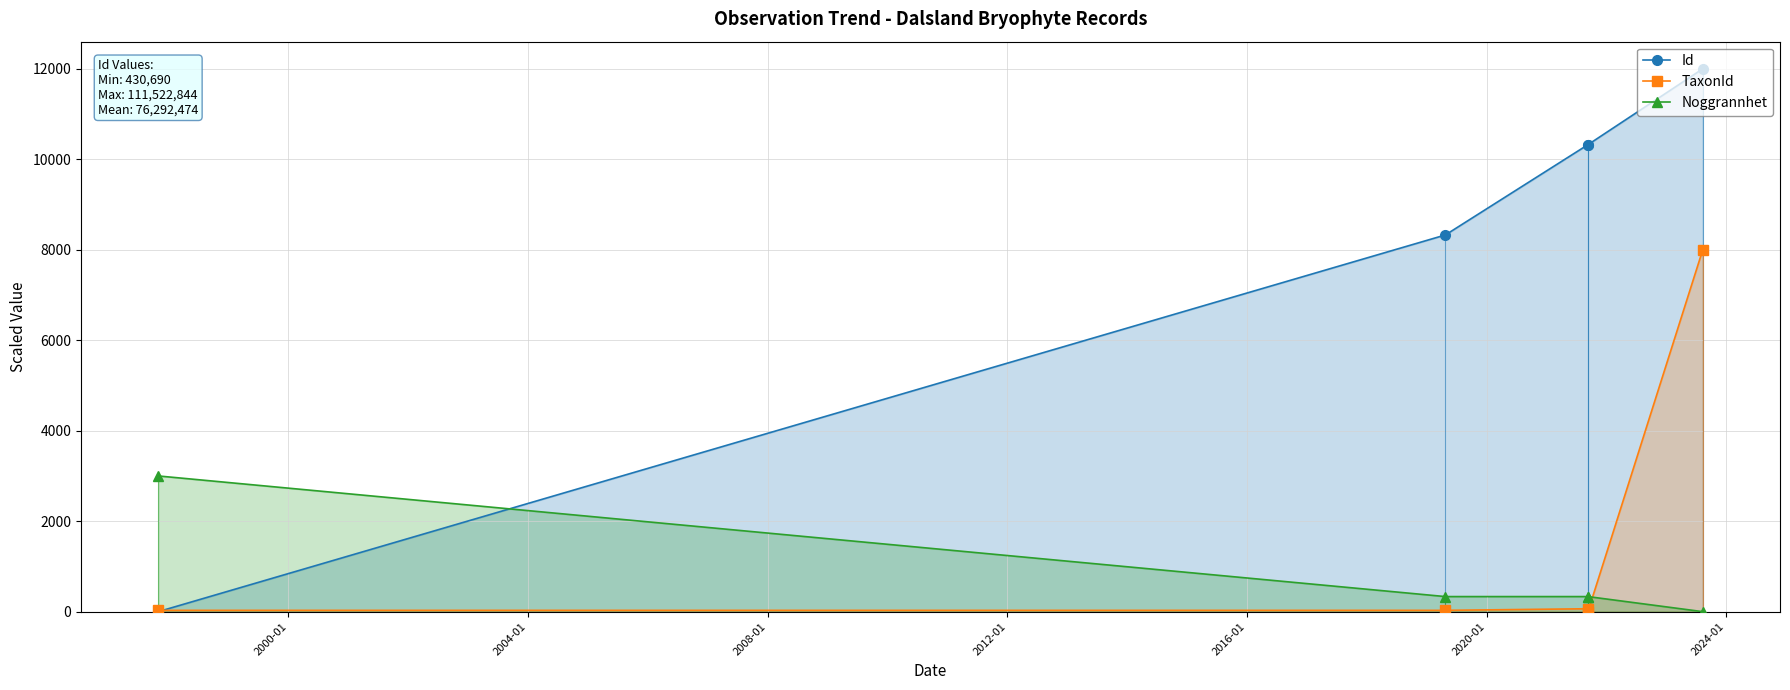

What is the sum of all TaxonId values?

8122.8